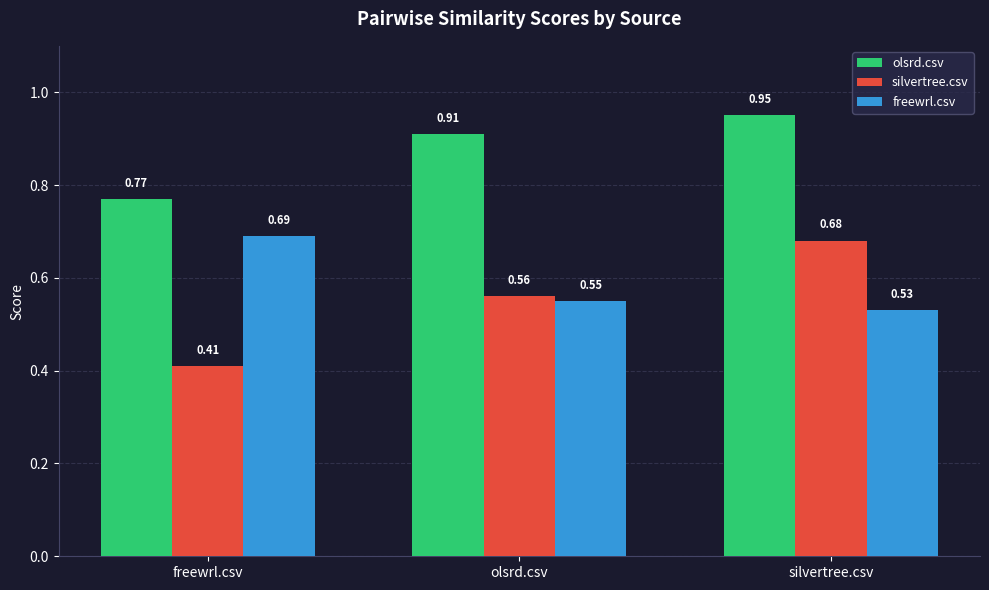

What position from the right is silvertree.csv?

1